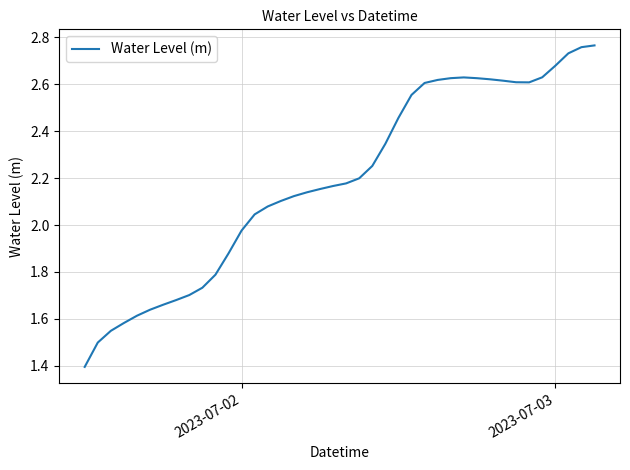

Count the number of data series in this chart.

1